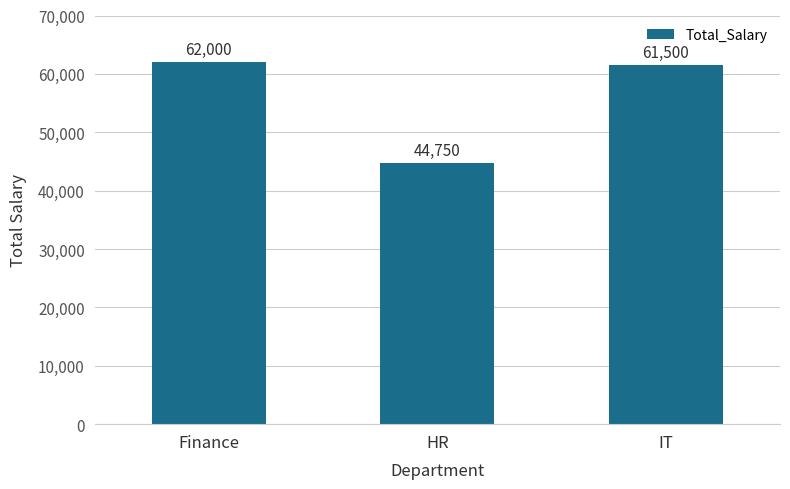

What is the value of the 1st bar from the left?

62000